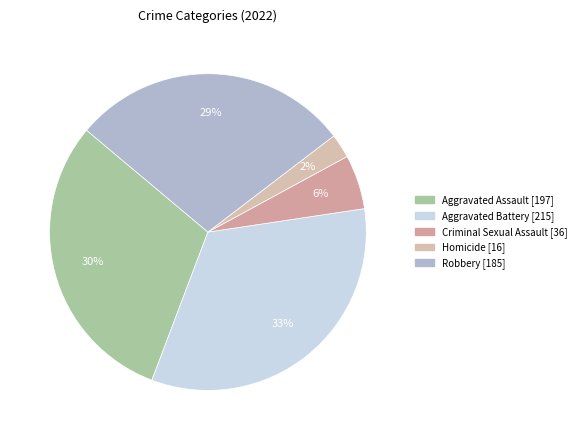

How many segments does this pie chart have?

5